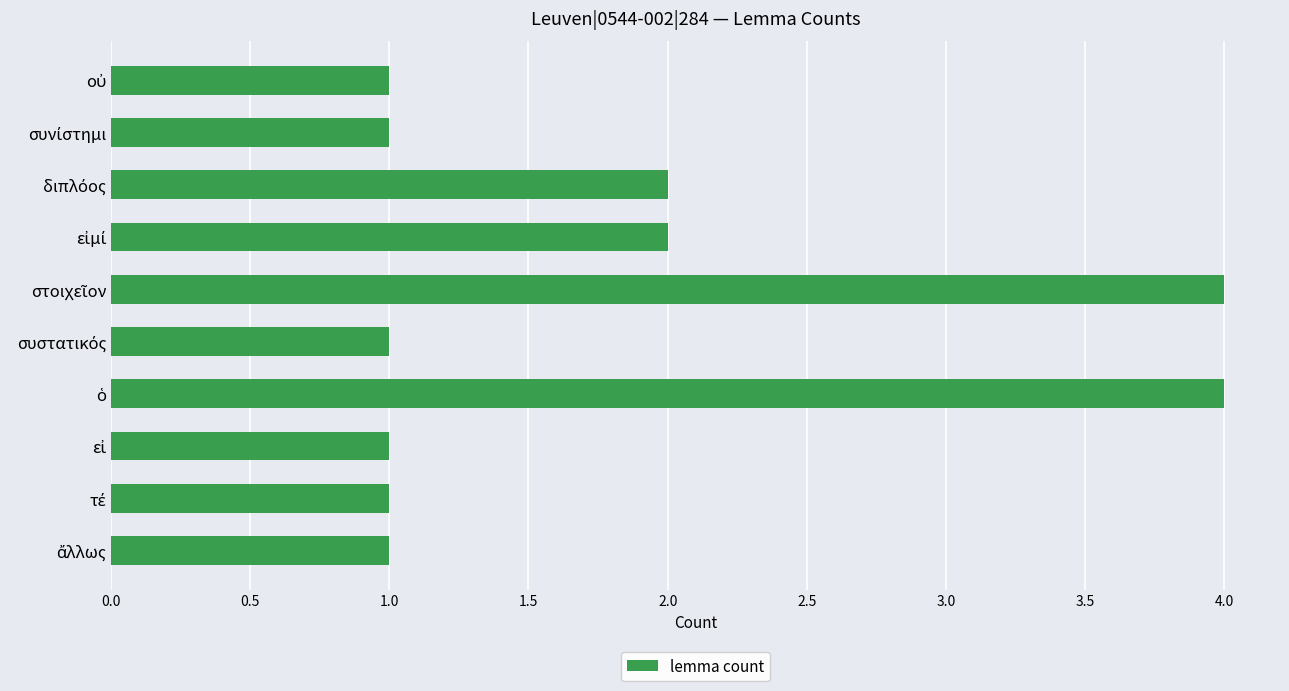

How many values are between 1 and 2?

8